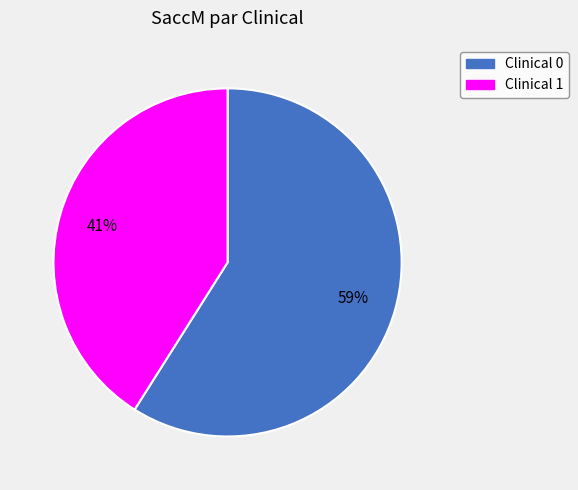

The Clinical 0 slice represents 50% of the pie. True or false?

False